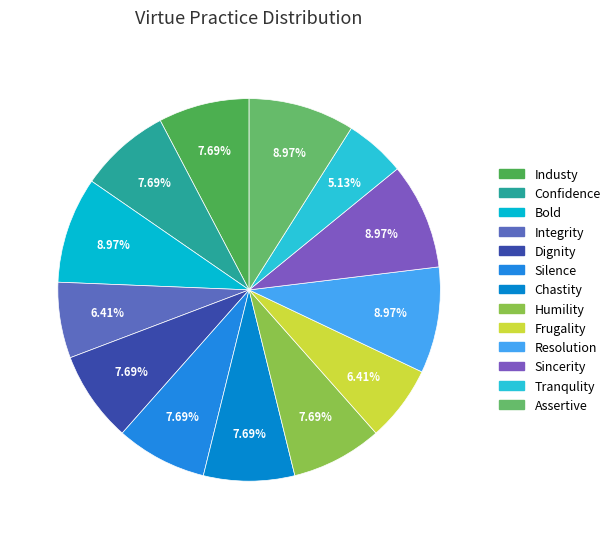

Is there a majority slice in this chart?

No